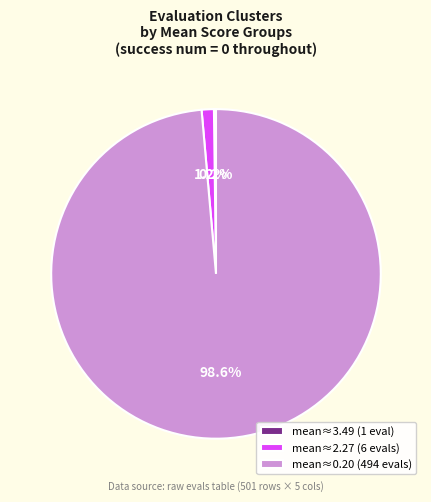

What is the largest slice in the pie chart?

mean≈0.20 (494 evals)